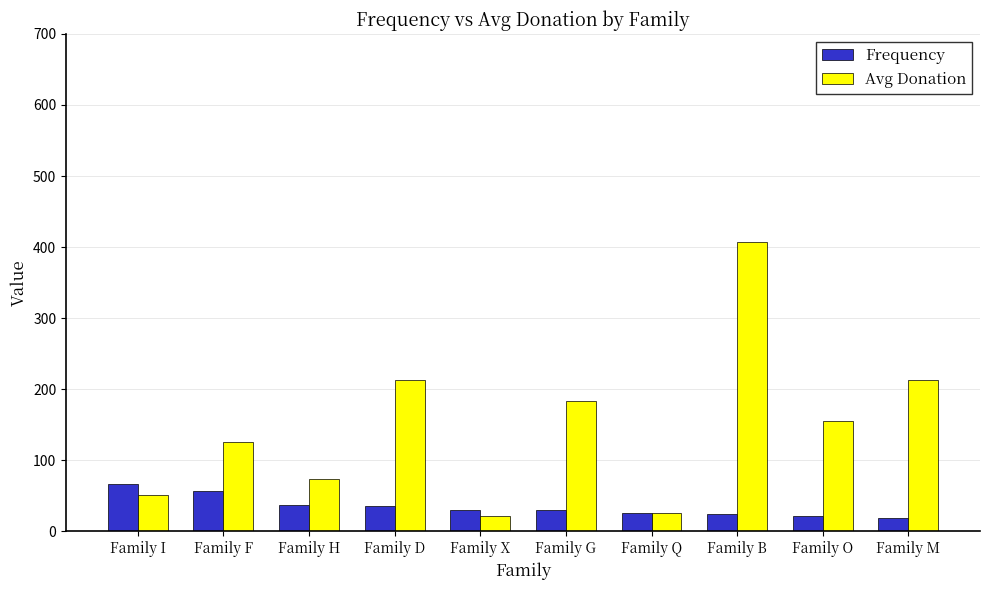

Read the Frequency value at Family G.

30.0